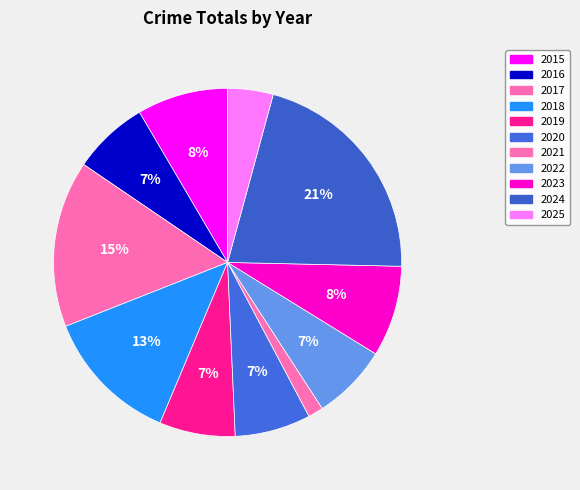

Which category has the biggest portion of the pie?

2024